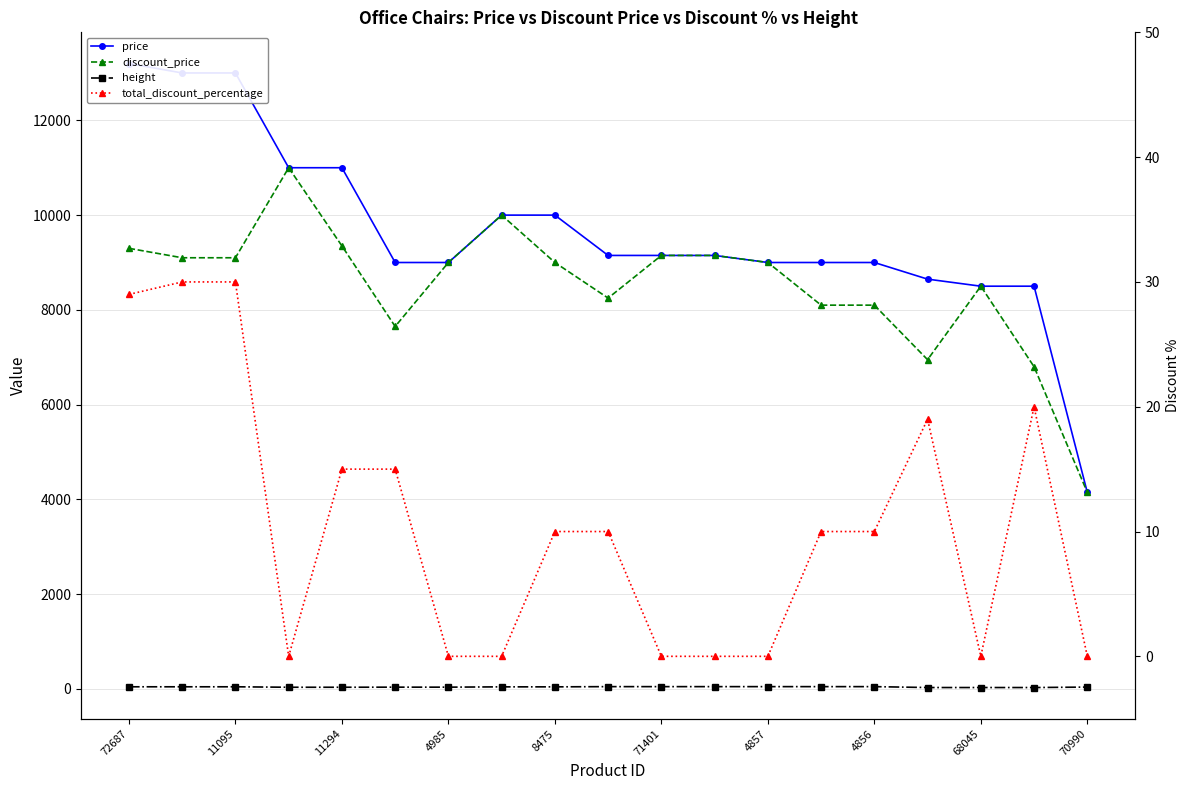

Is the value of price at 4985 greater than the value of total_discount_percentage at 14?

Yes